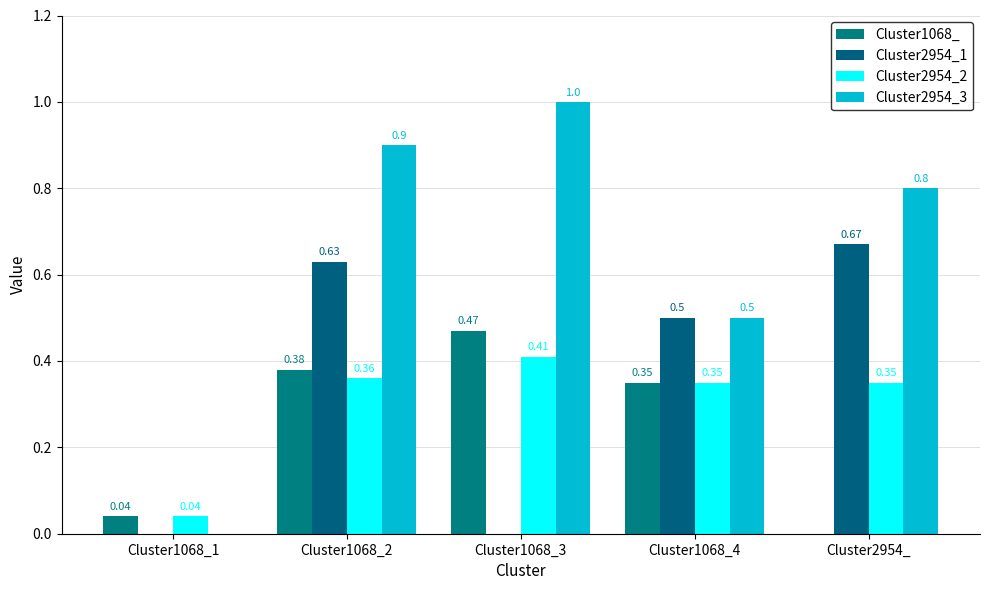

Does the chart contain stacked bars?

No